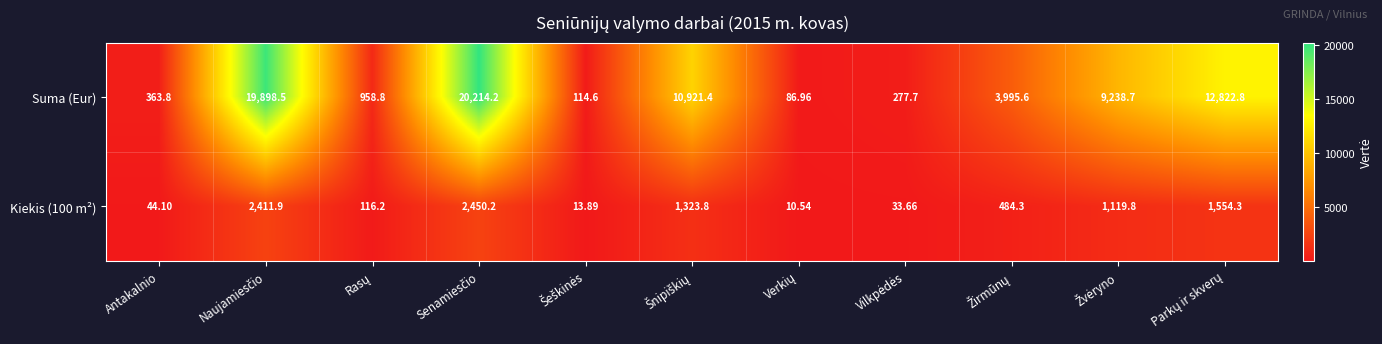

Which series has the widest spread of values?

Suma (Eur)